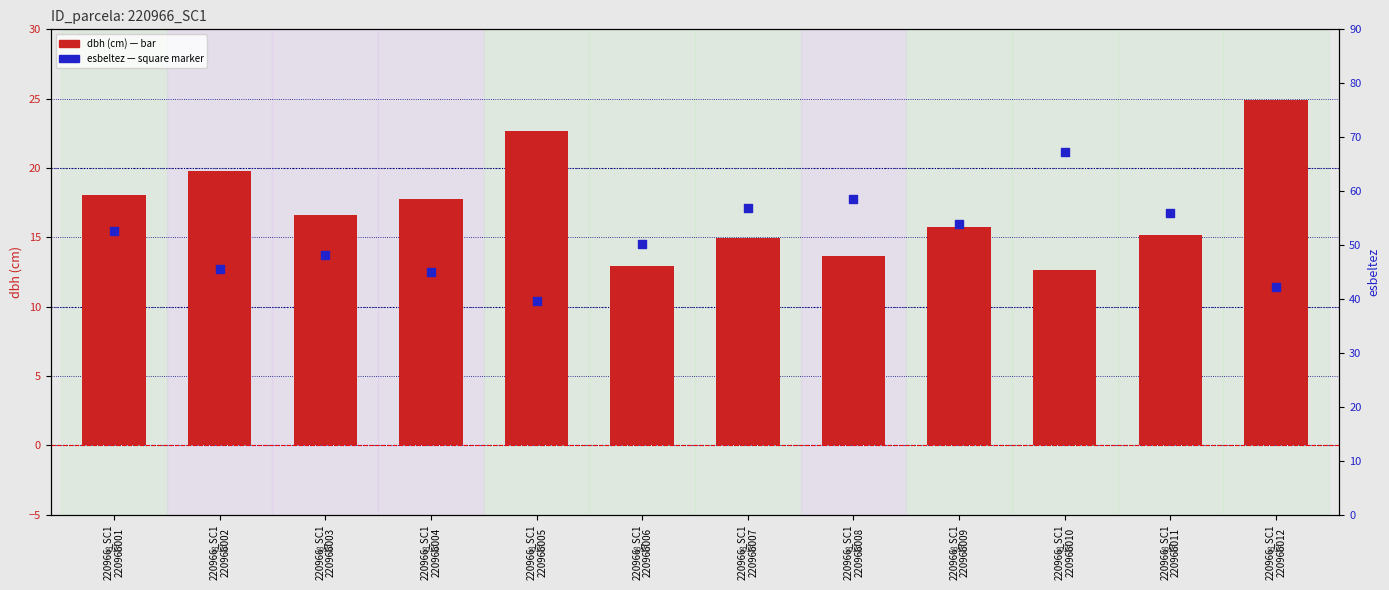

Which series reaches the maximum Y coordinate?

esbeltez